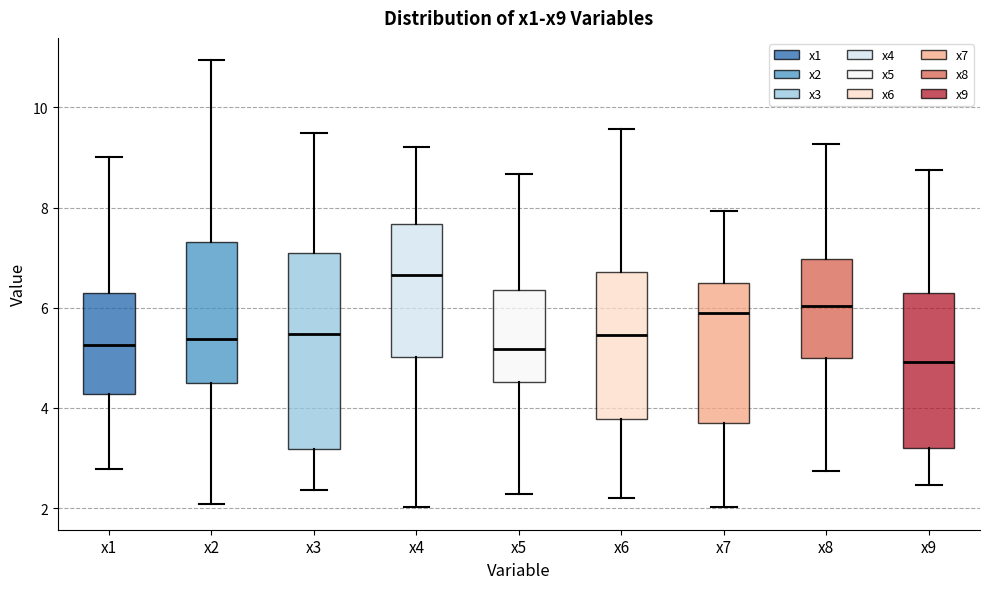

Where does the upper whisker of the box for x4 end on the y-axis? The values are not printed on the chart, so give them approximately, as read against the axis.

9.2